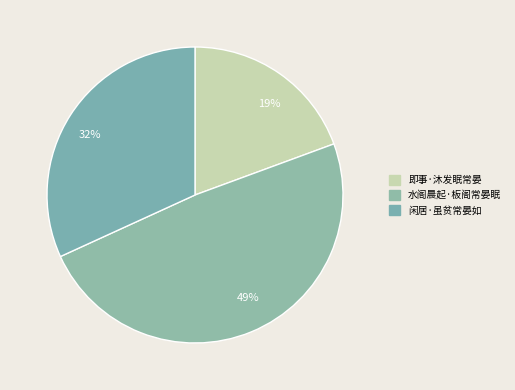

Do 即事·沐发眠常晏 and 闲居·虽贫常晏如 together represent more than half of the pie?

Yes